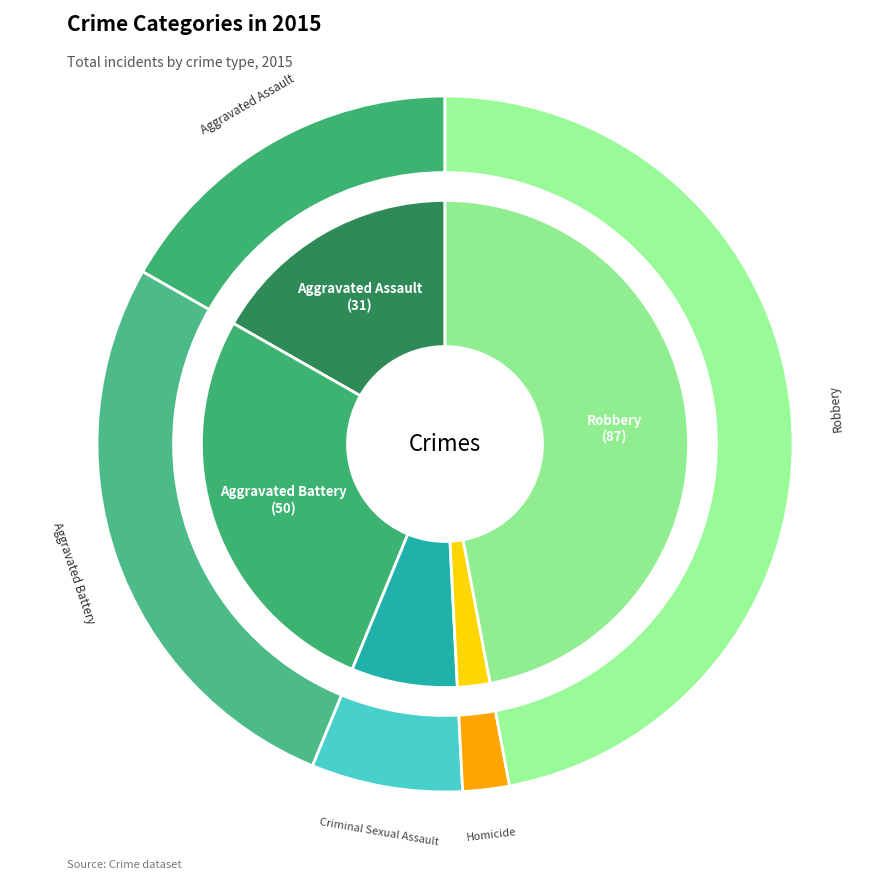

To the nearest percent, what is the average slice percentage?

20%